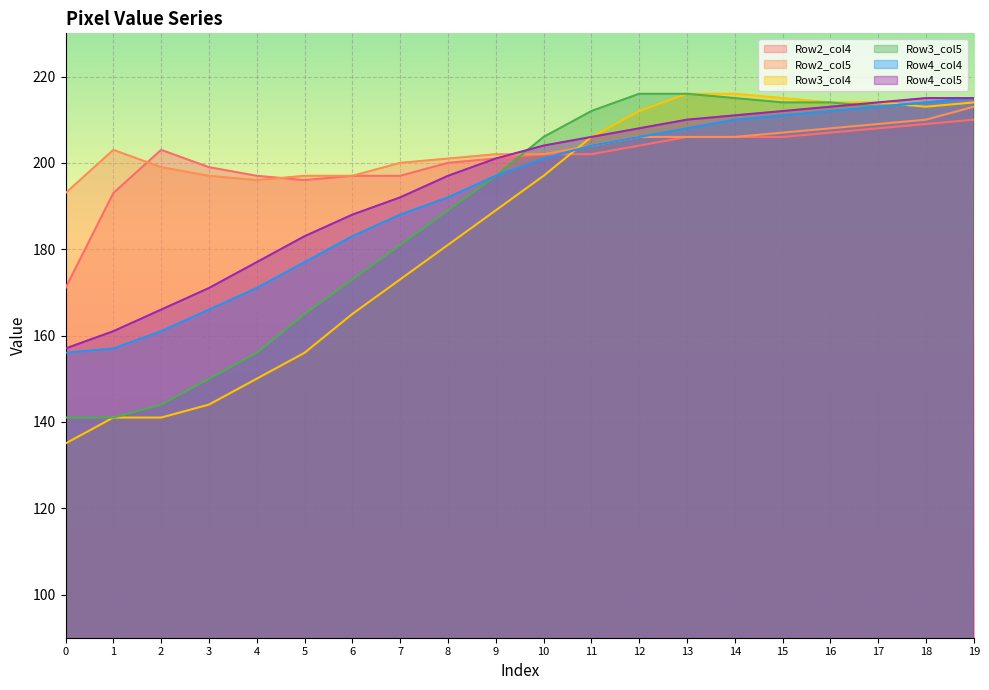

At how many categories does at least one series exceed 145?

20